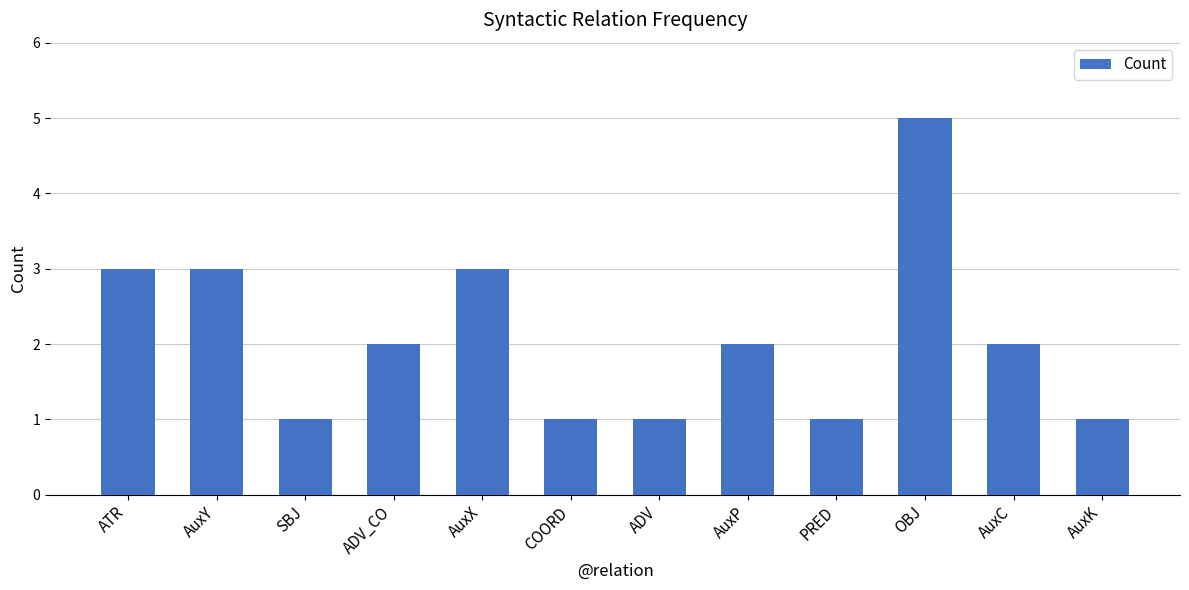

Which has a higher value, AuxY or AuxK?

AuxY